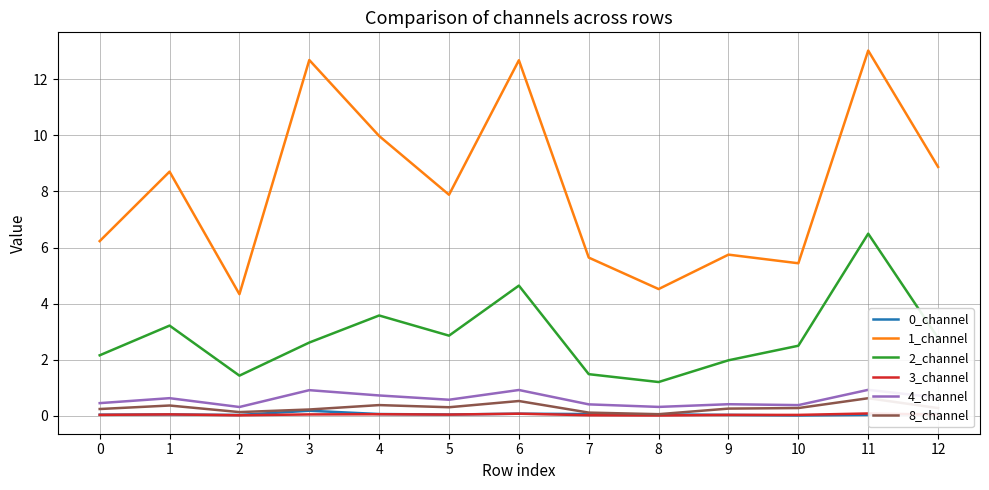

How many lines are shown in the chart?

6